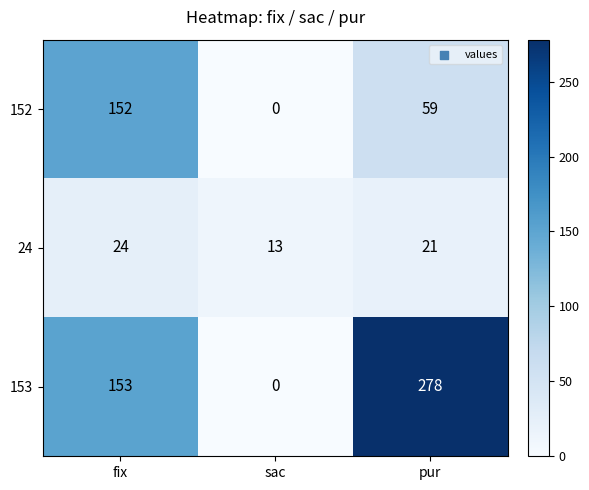

What is the difference between the second highest and minimum values in the 153 series?

153